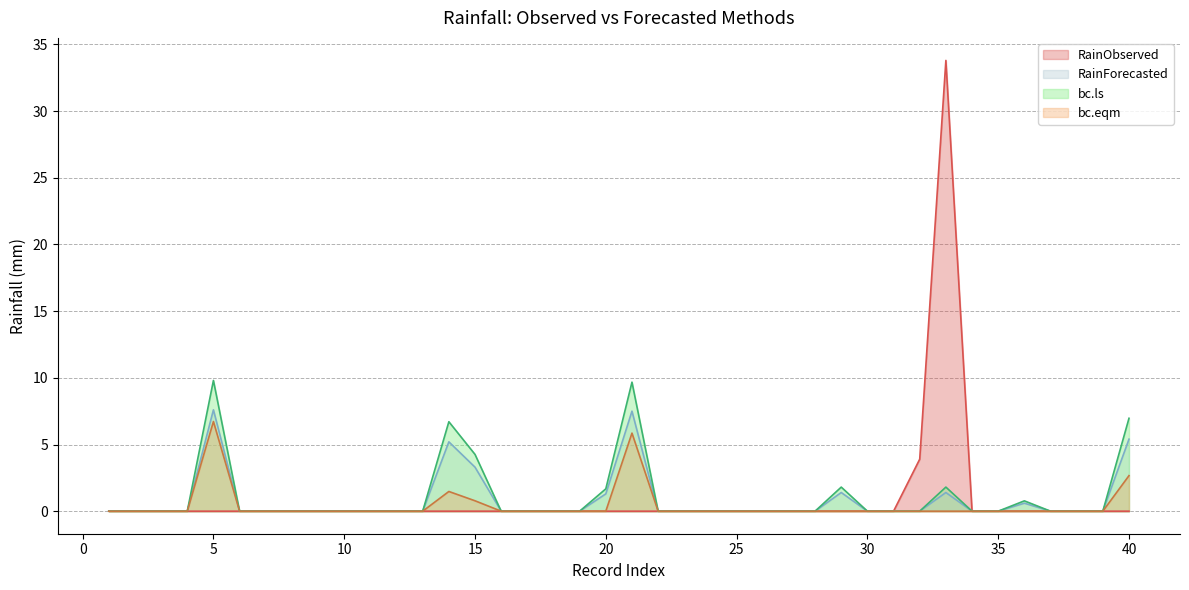

How many positive values does the bc.ls series have?

9